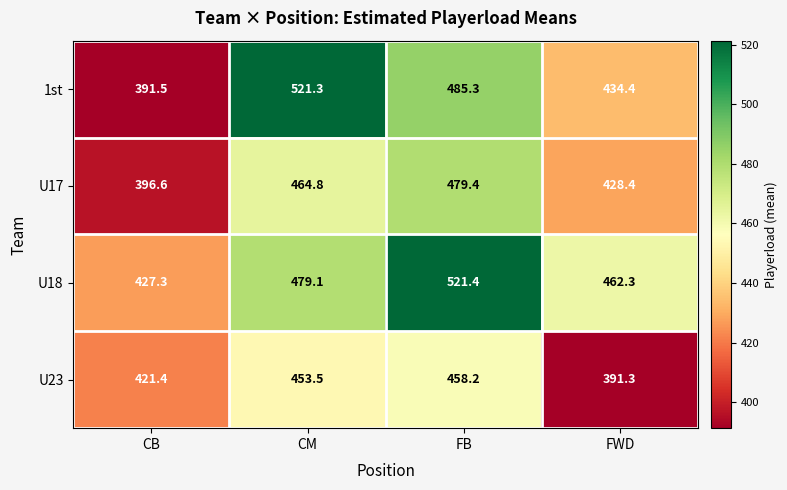

At which category is the sum across all series the highest?

FB